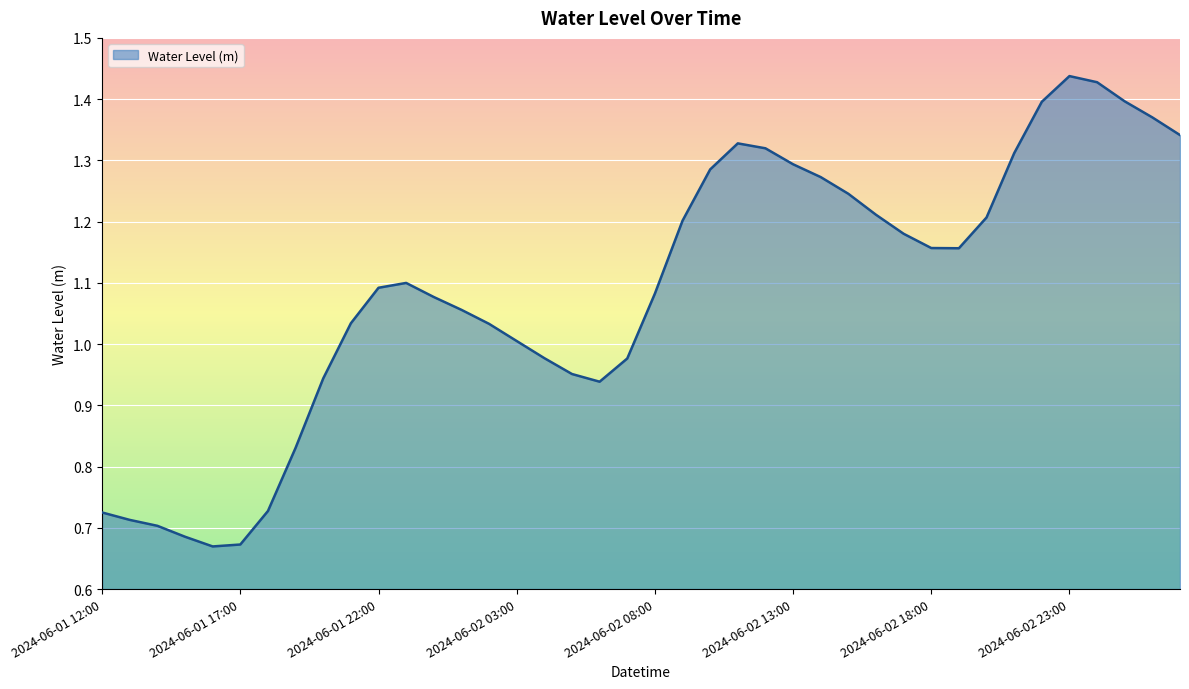

Where is the first local maximum?

2024-06-01 23:00